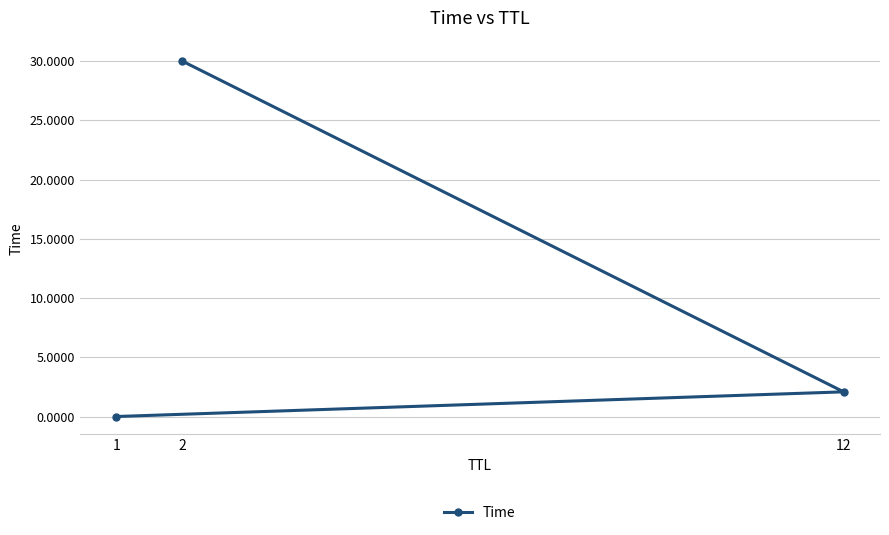

Count the number of data series in this chart.

1